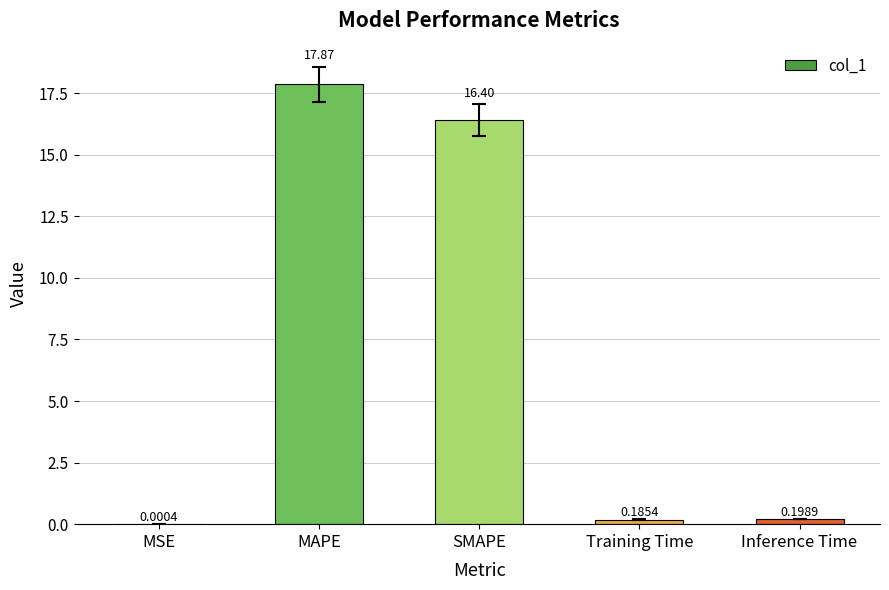

At which label is the value closest to 8?

Inference Time